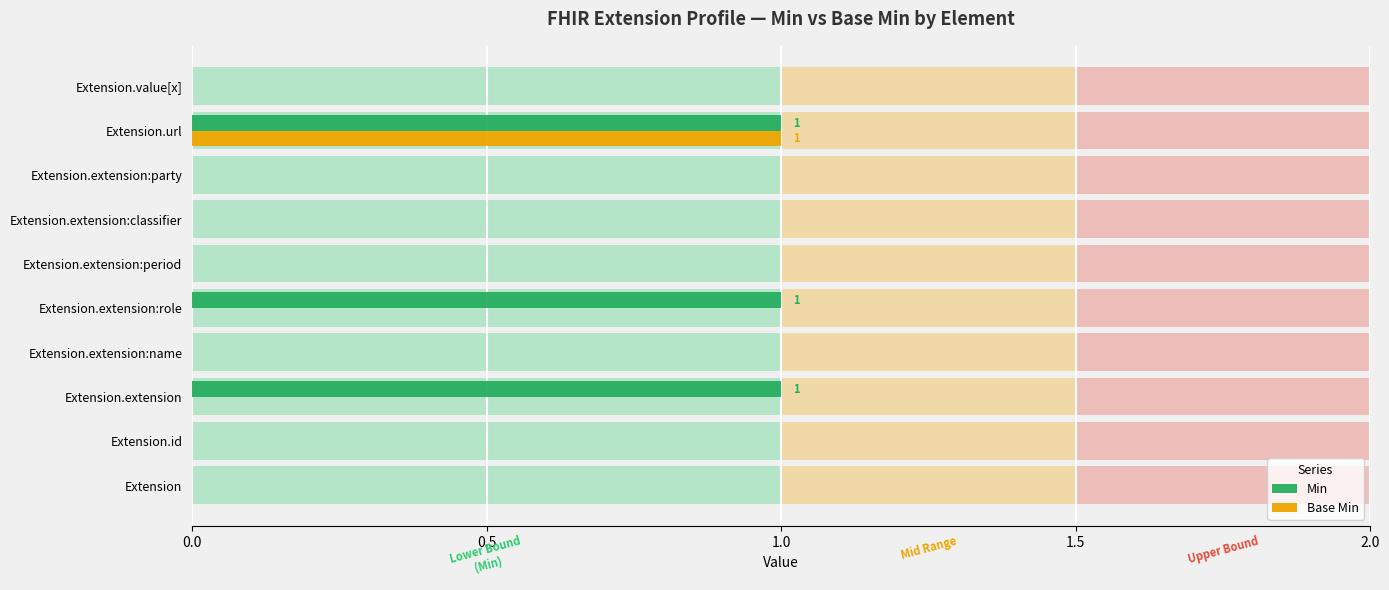

Count the number of categories in the chart.

10